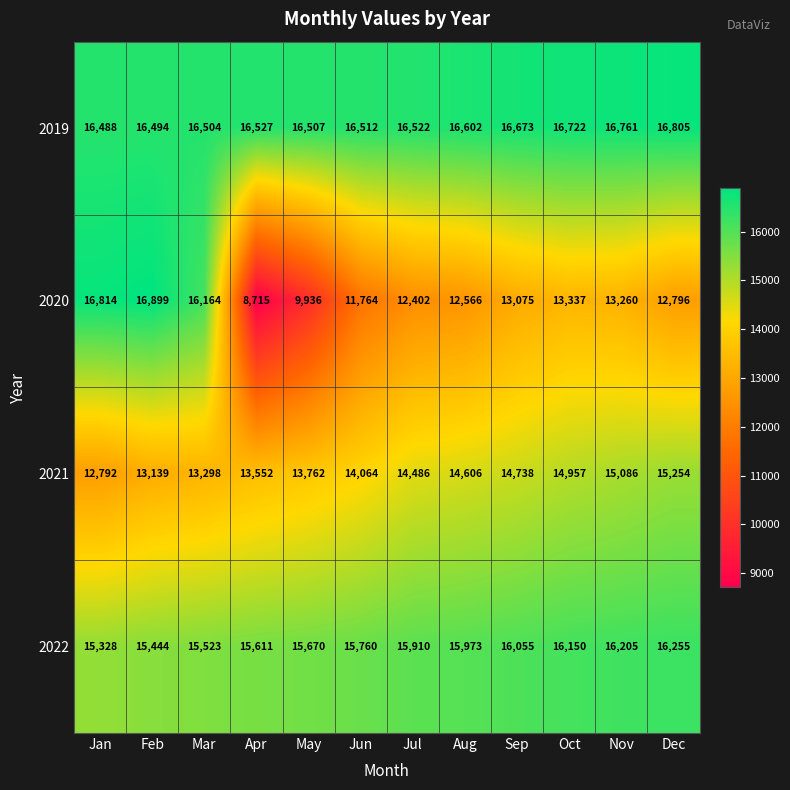

Rank the series at Mar from highest to lowest value.

2019, 2020, 2022, 2021